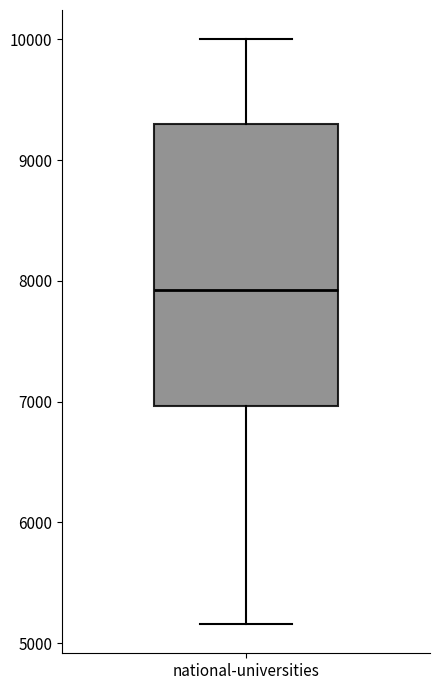

Where is the lower edge of the box for national-universities on the y-axis? The values are not printed on the chart, so give them approximately, as read against the axis.

7000